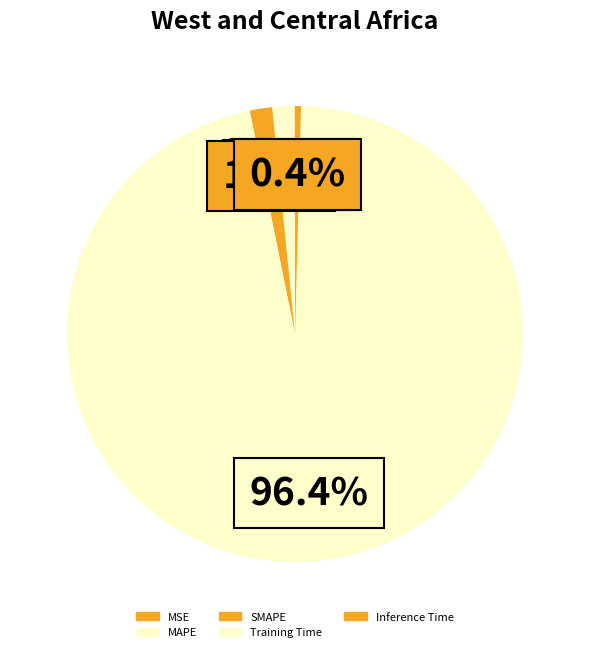

To the nearest percent, what portion does SMAPE represent?

2%